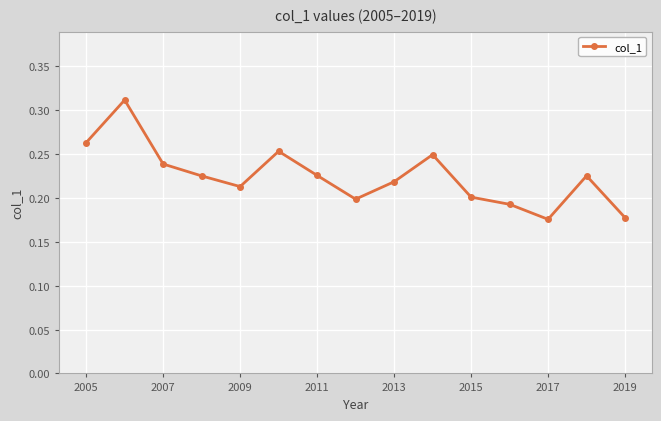

What is the difference between the maximum and minimum values?

0.1